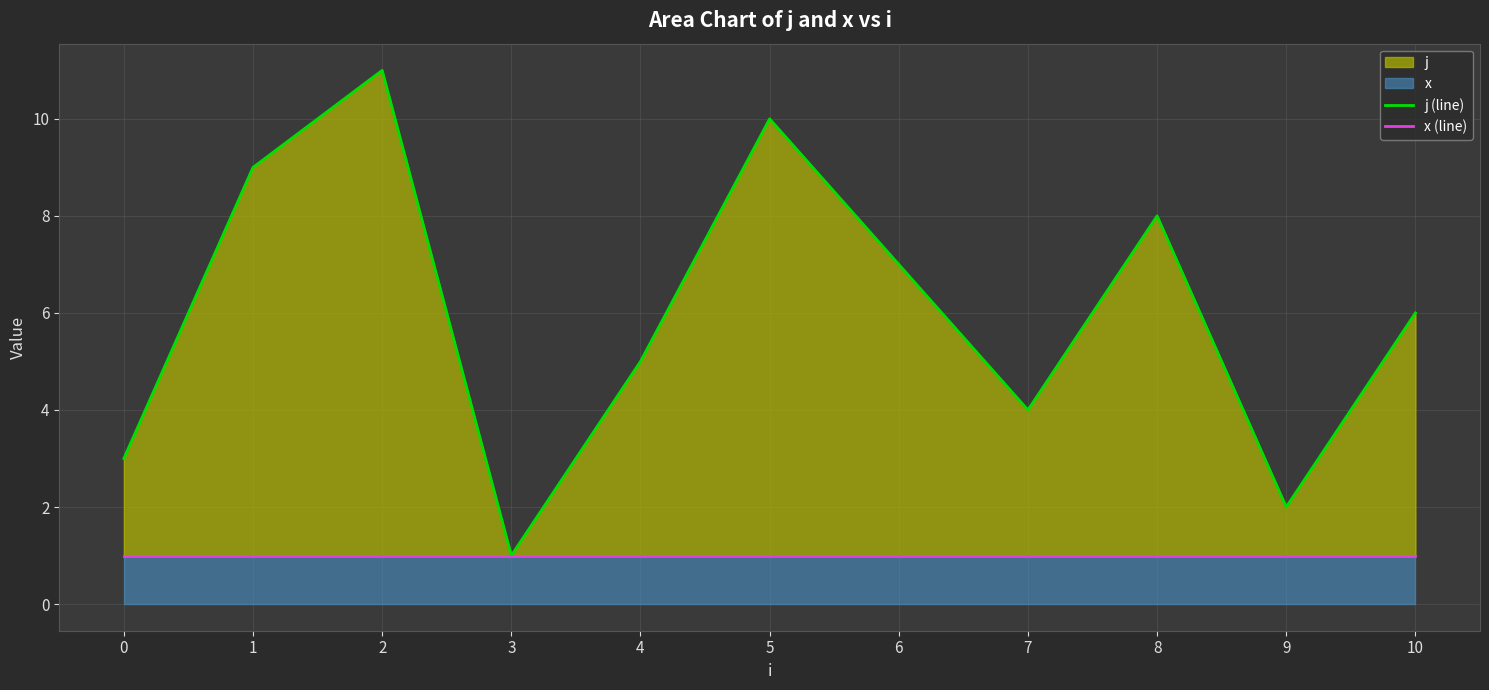

At how many categories does at least one series exceed 6?

5